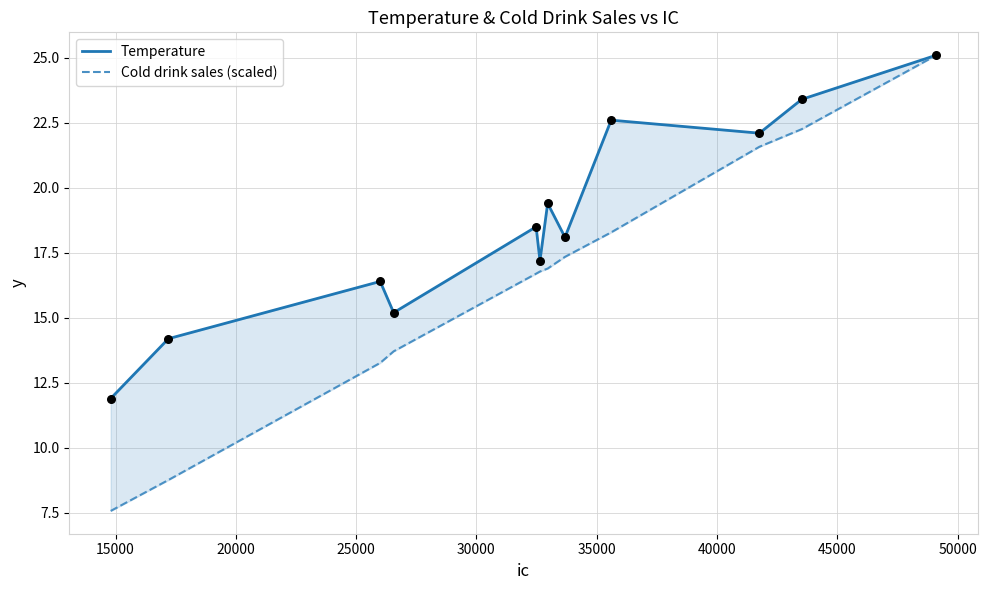

At how many categories does at least one series exceed 15?

10